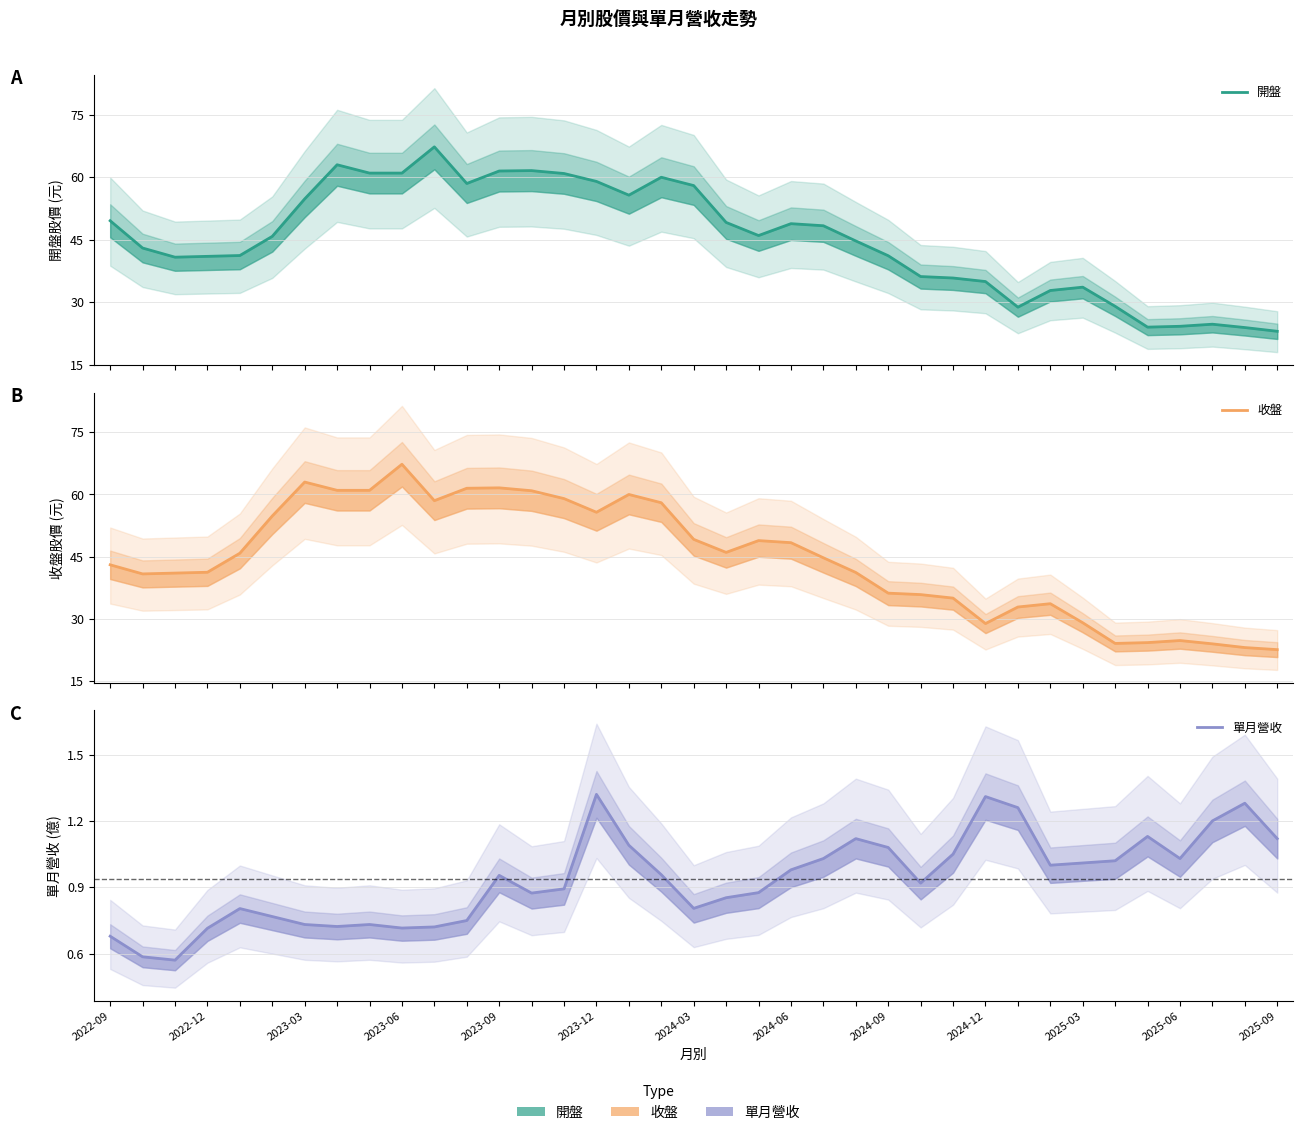

The 開盤 series shows 15.3 at 20. True or false?

False